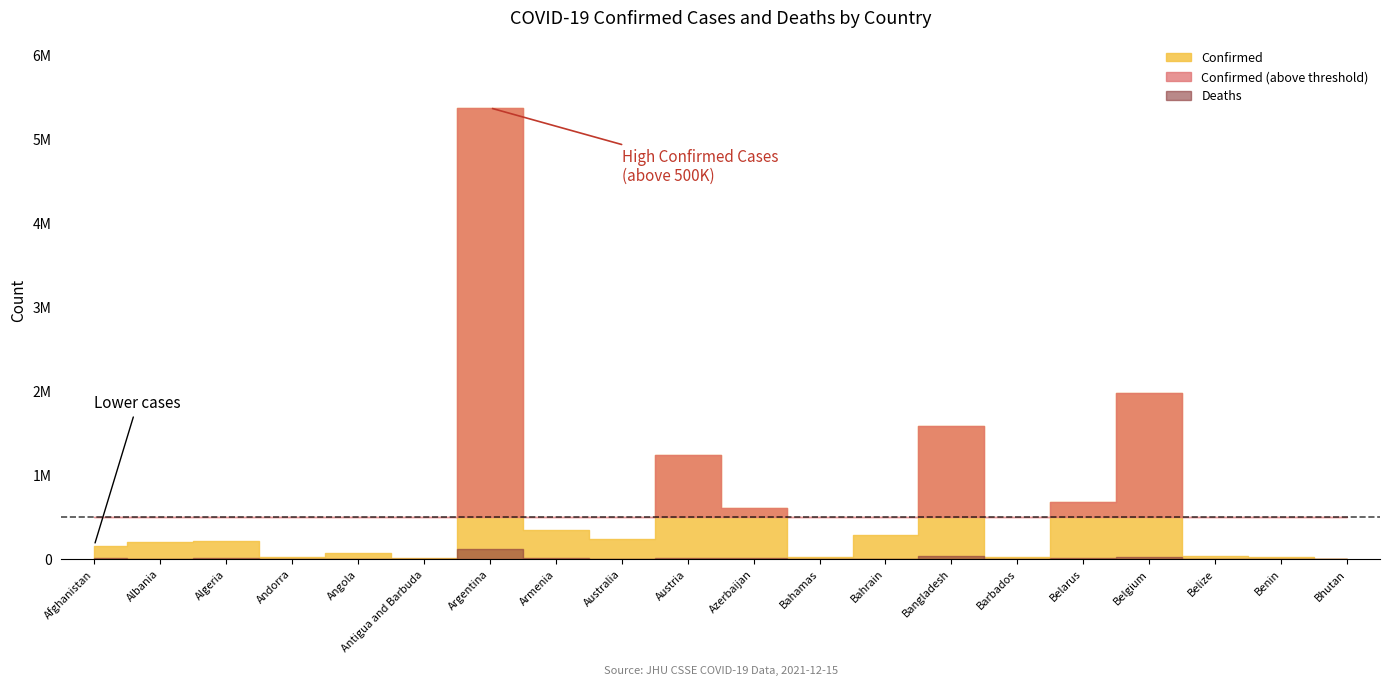

What is the total value across all series at Algeria?

219443